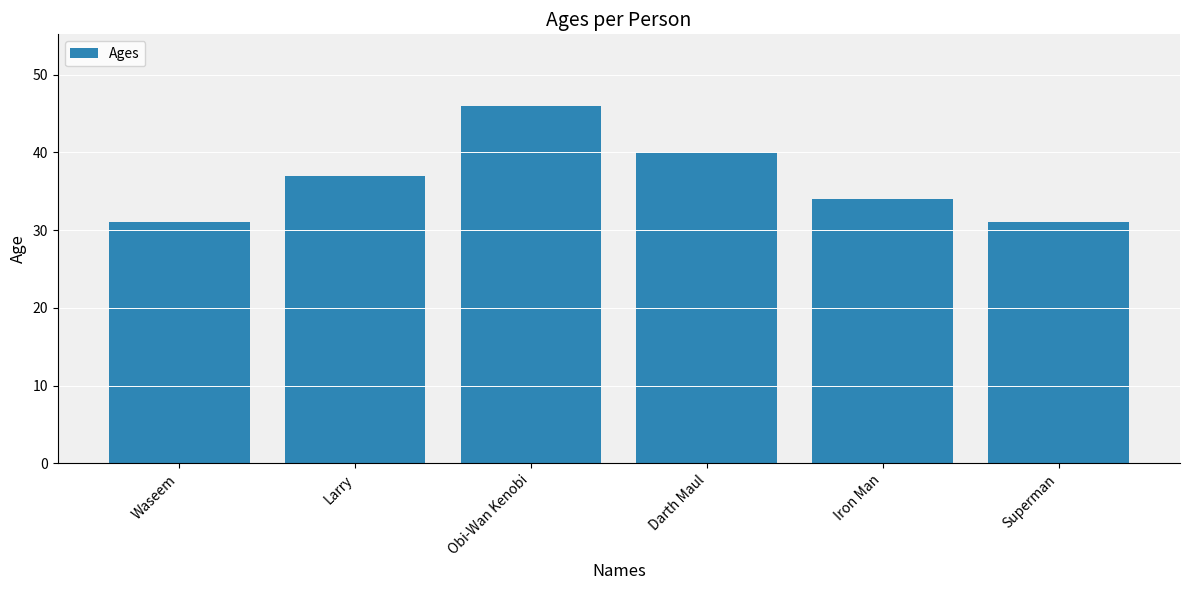

Count the number of categories in the chart.

6